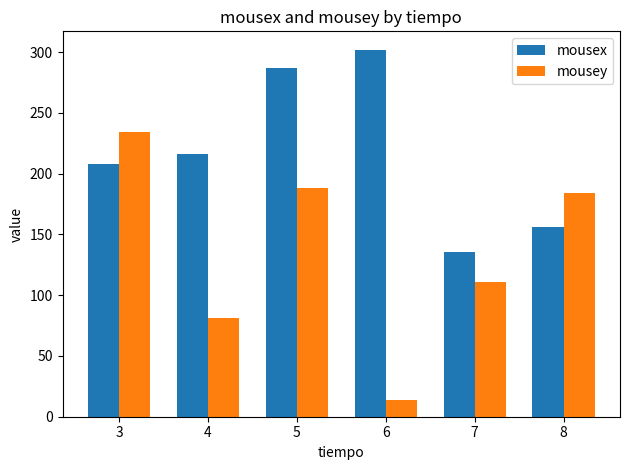

Where does the mousey series first go above 184?

3